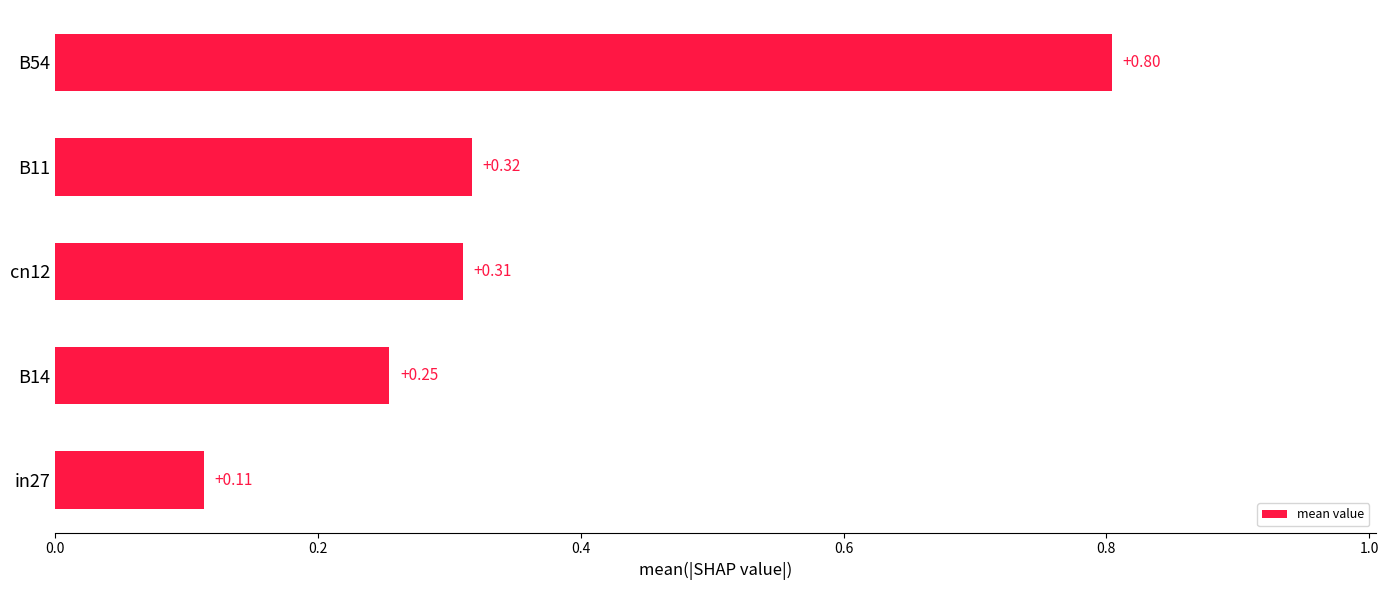

List the labels in order of value, largest first.

B54, B11, cn12, B14, in27